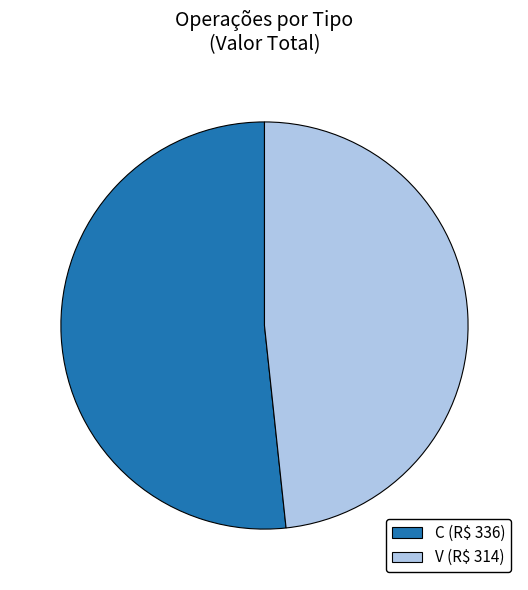

Is it true that C (R$ 336) is 52% of the pie?

True